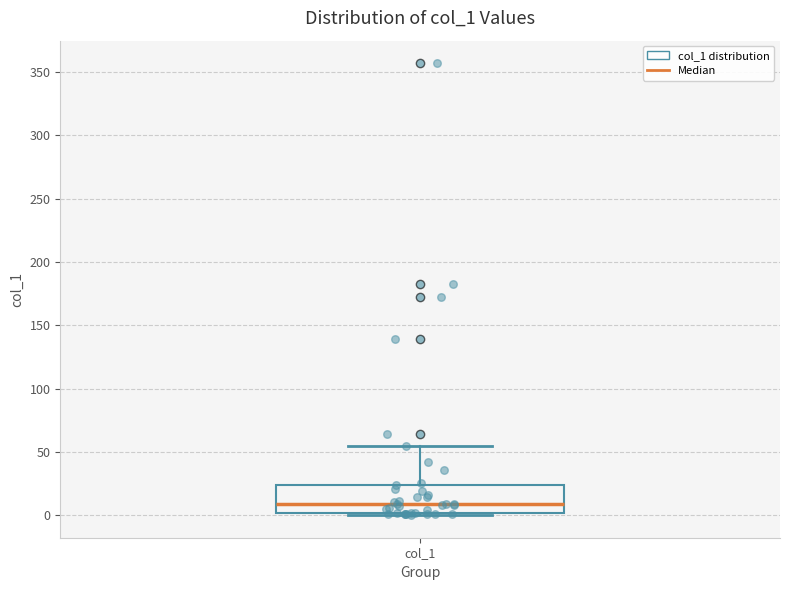

Where is the upper edge of the box for col_1 on the y-axis? The values are not printed on the chart, so give them approximately, as read against the axis.

25